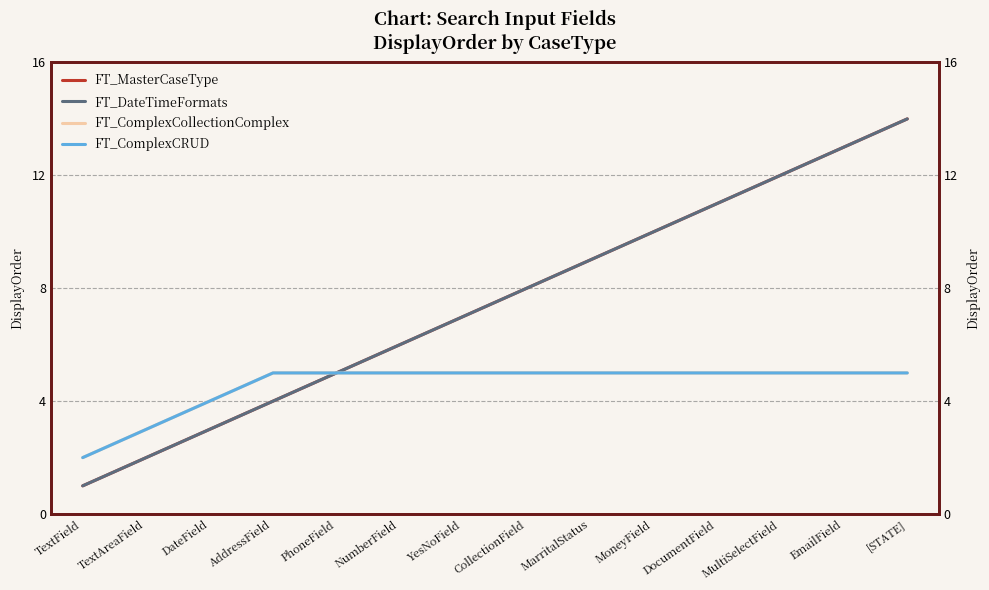

Where is FT_DateTimeFormats nearest to the value 7?

YesNoField